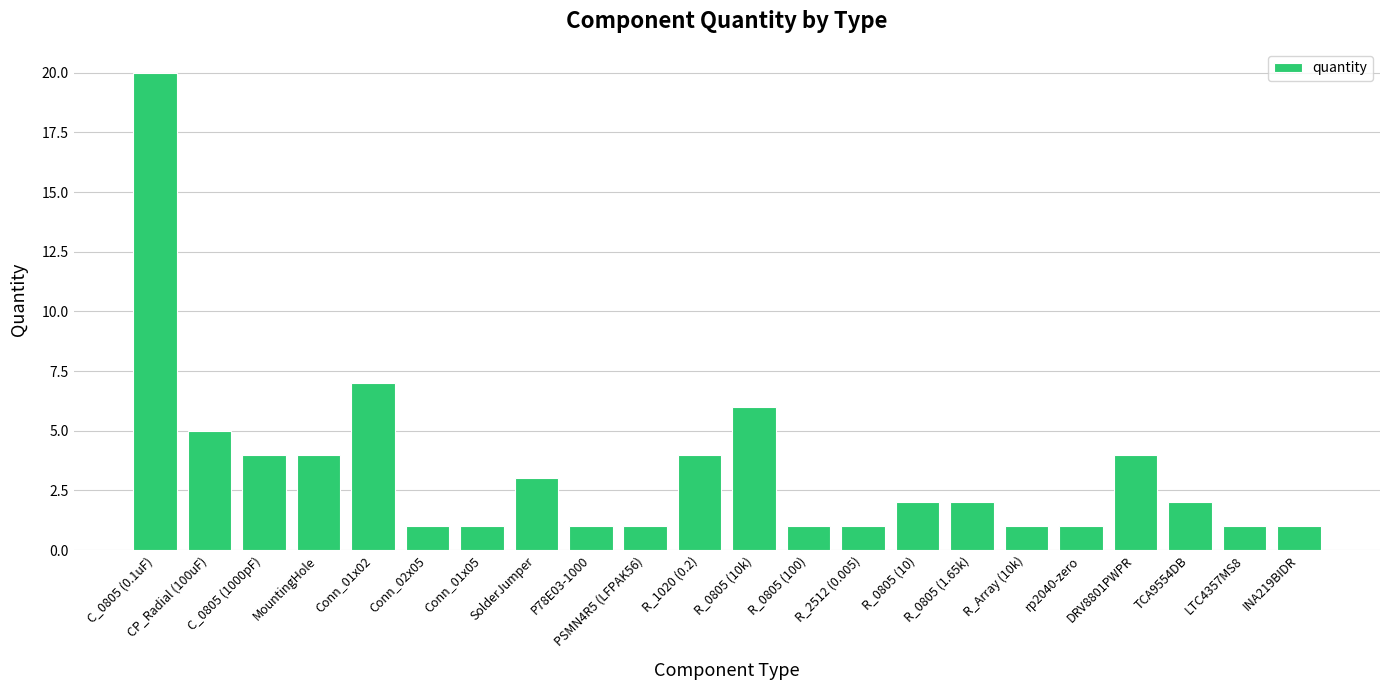

What is the label of the 5th bar from the right?

rp2040-zero